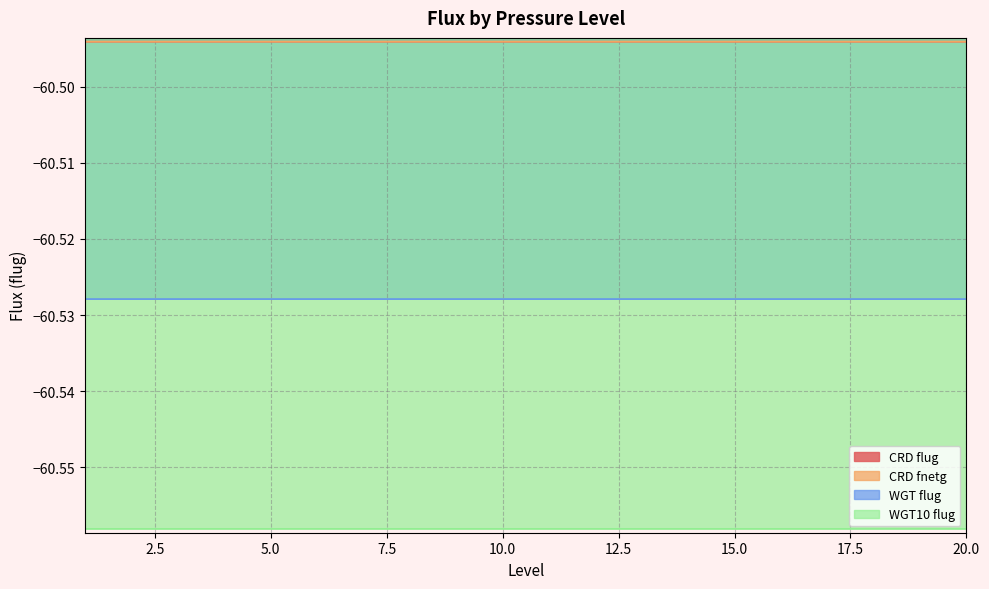

At which category is the sum across all series the highest?

1